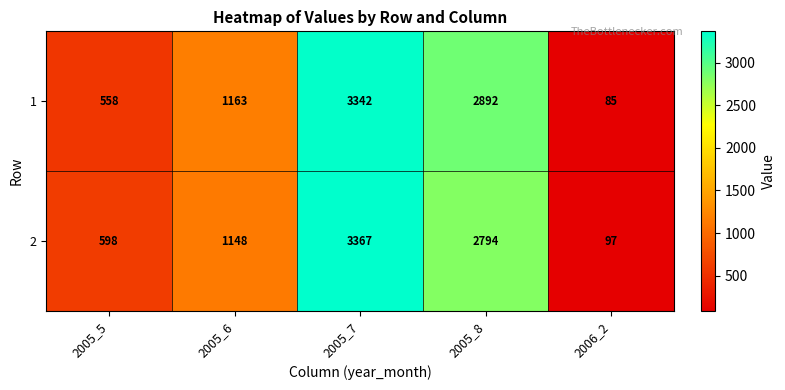

The value of 2 at 2005_6 is 1148. True or false?

True